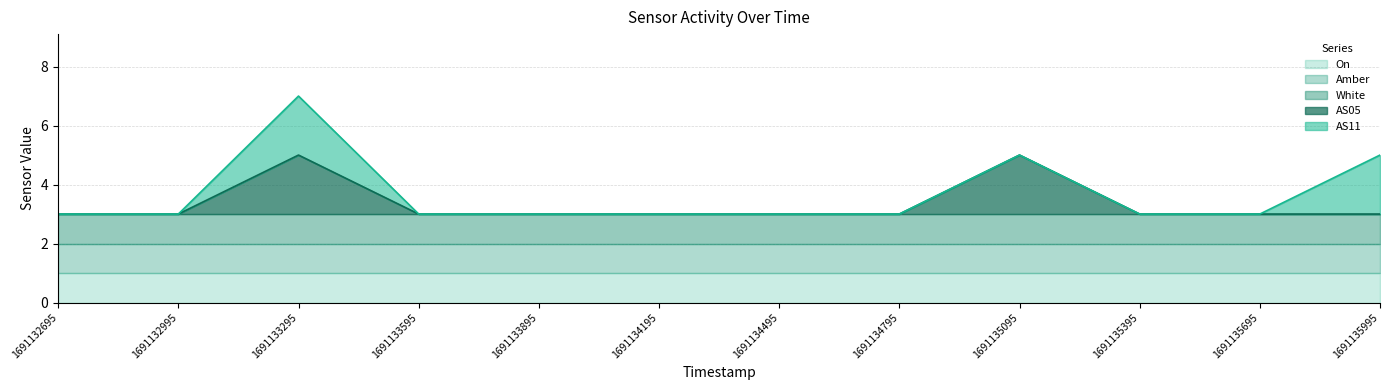

Which series changed the most between 1691133895 and 1691135095?

AS05